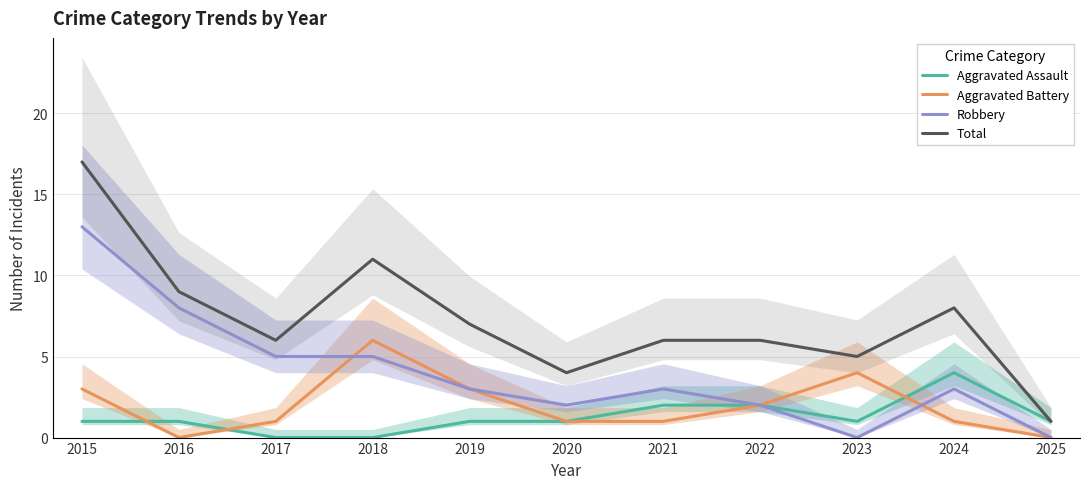

True or false: Aggravated Battery and Total cross at least once.

False